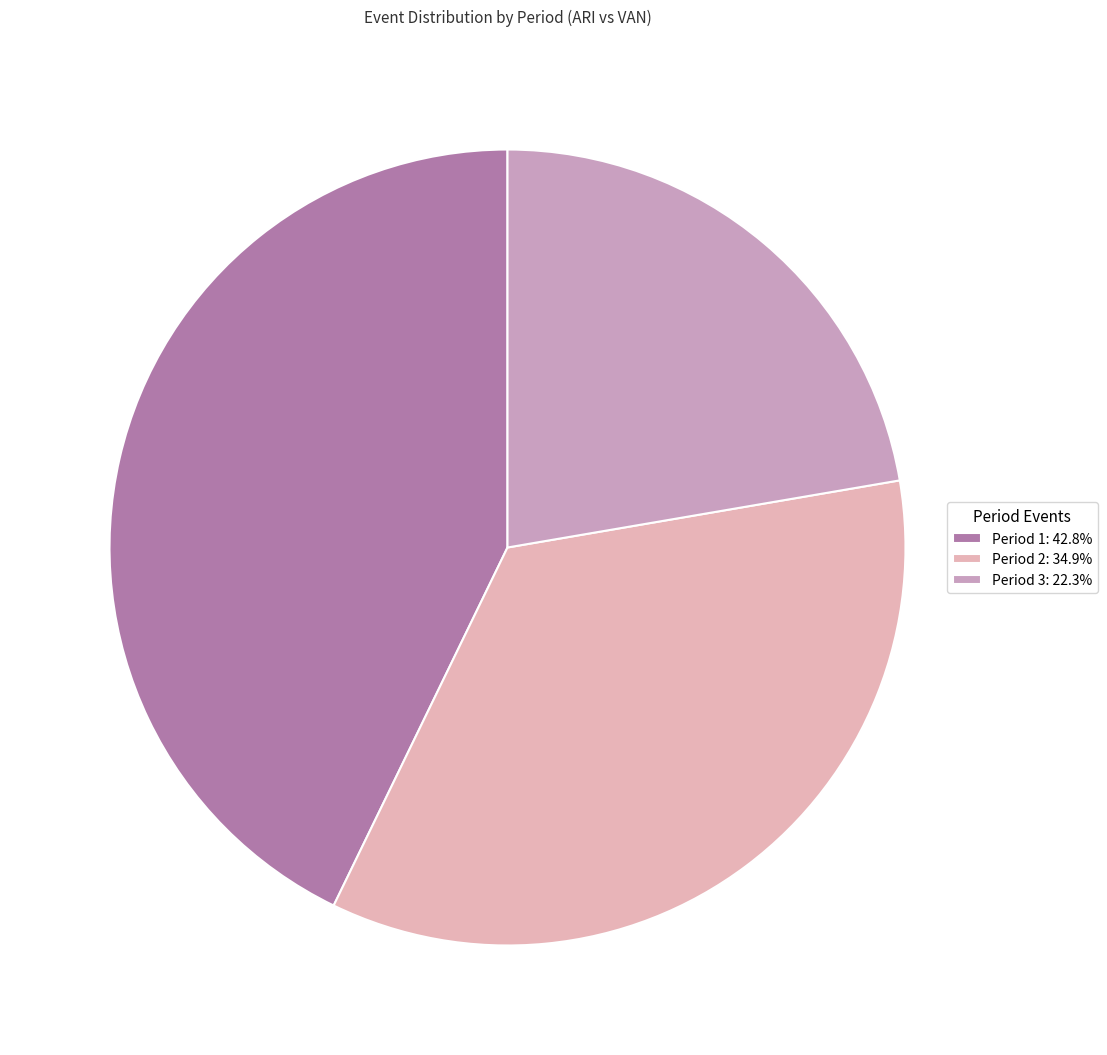

What is the smallest slice in the pie chart?

Period 3